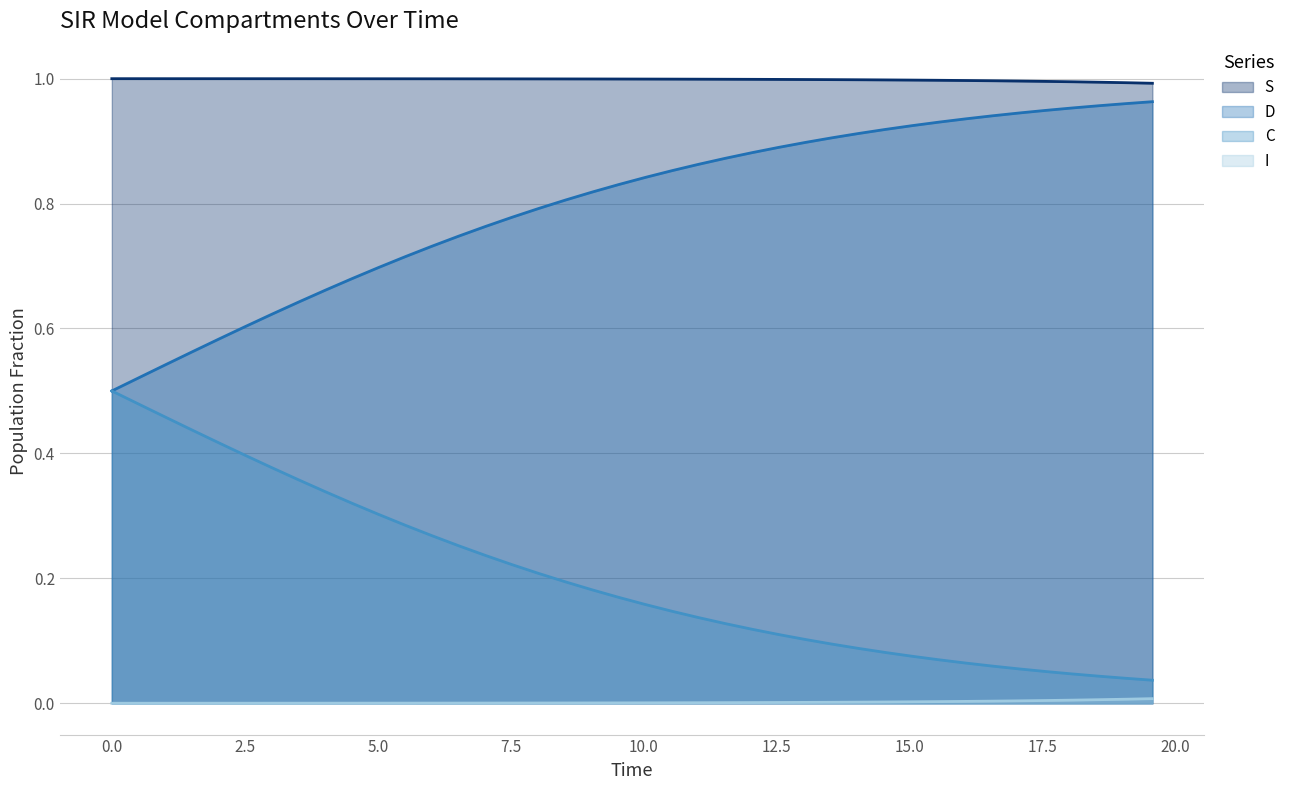

List the series in order of their overall mean, lowest first.

I, C, D, S